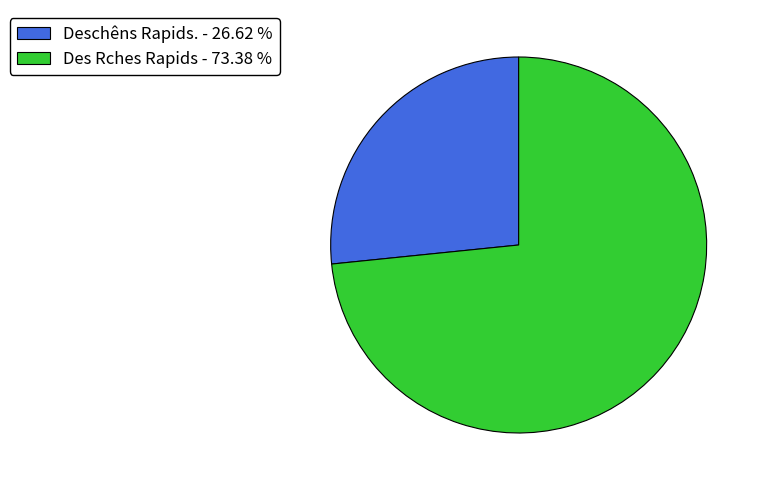

Is it true that Deschêns Rapids. is 38% of the pie?

False